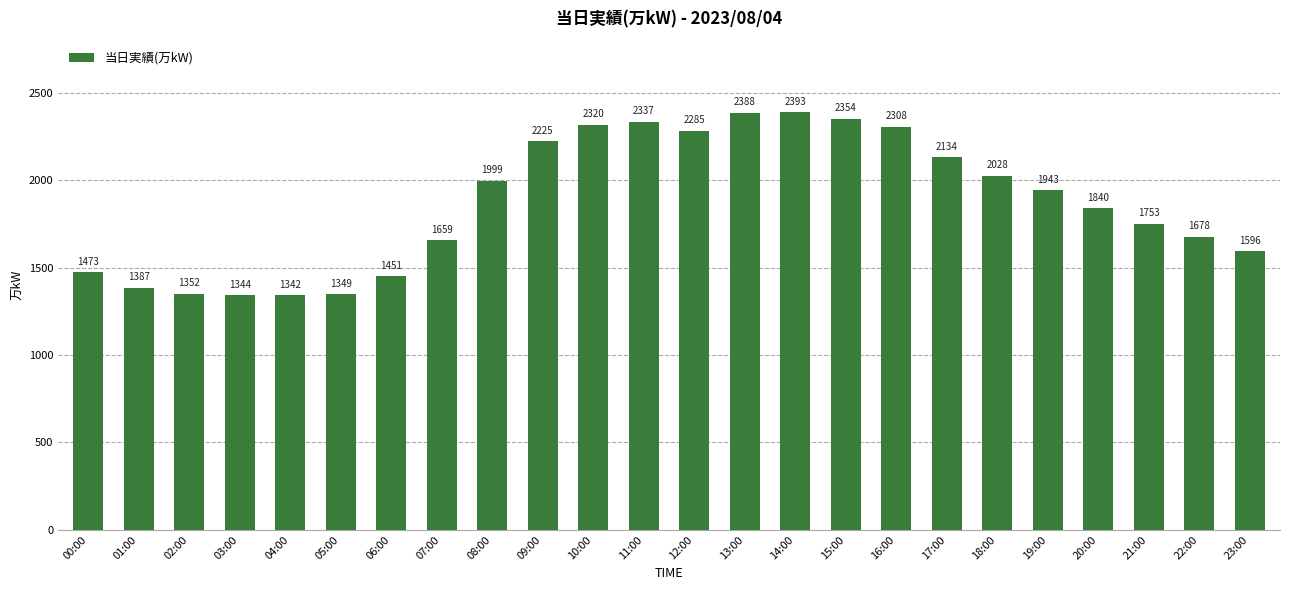

At which label is the value closest to 1867?

20:00